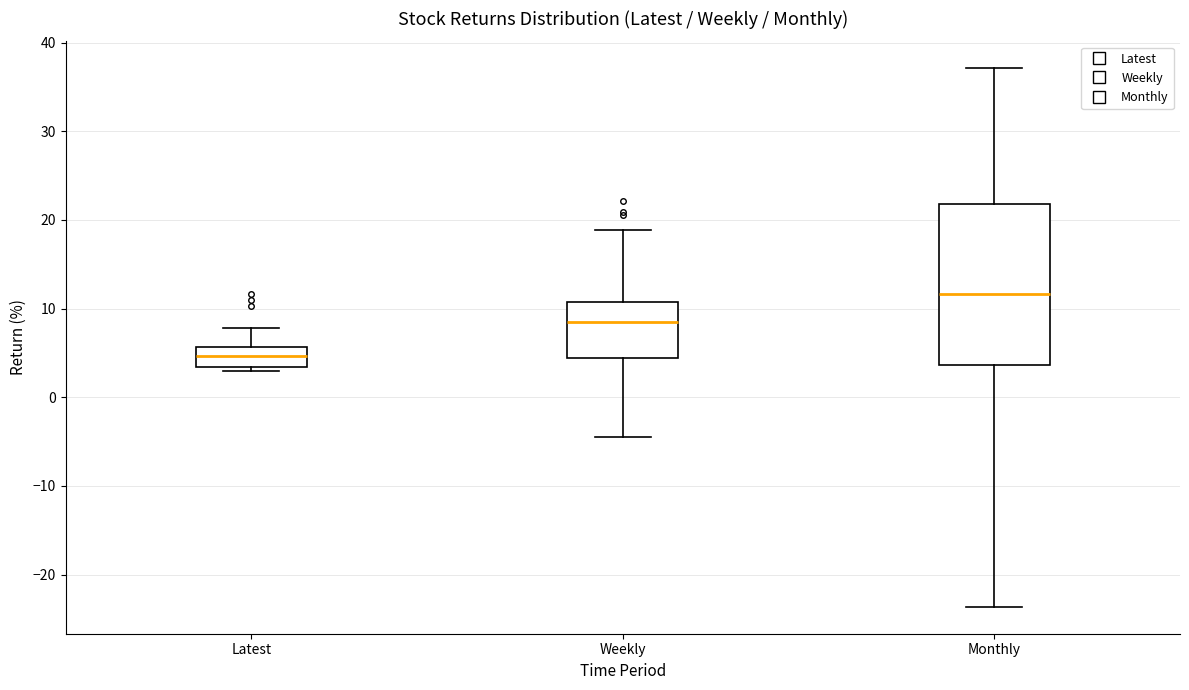

Which box's median line is the highest?

Monthly